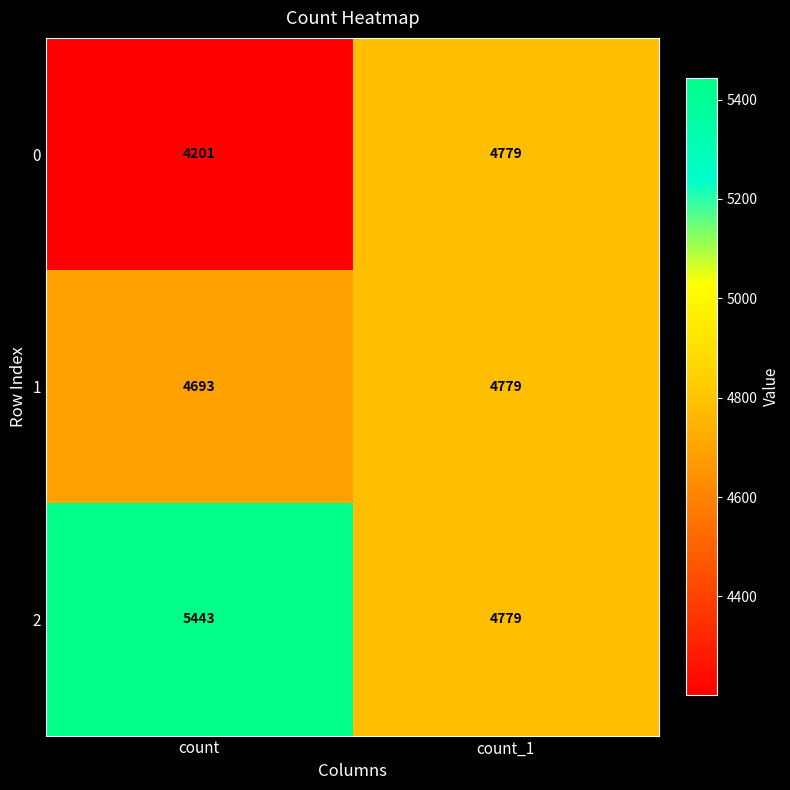

How many series are shown in this chart?

3